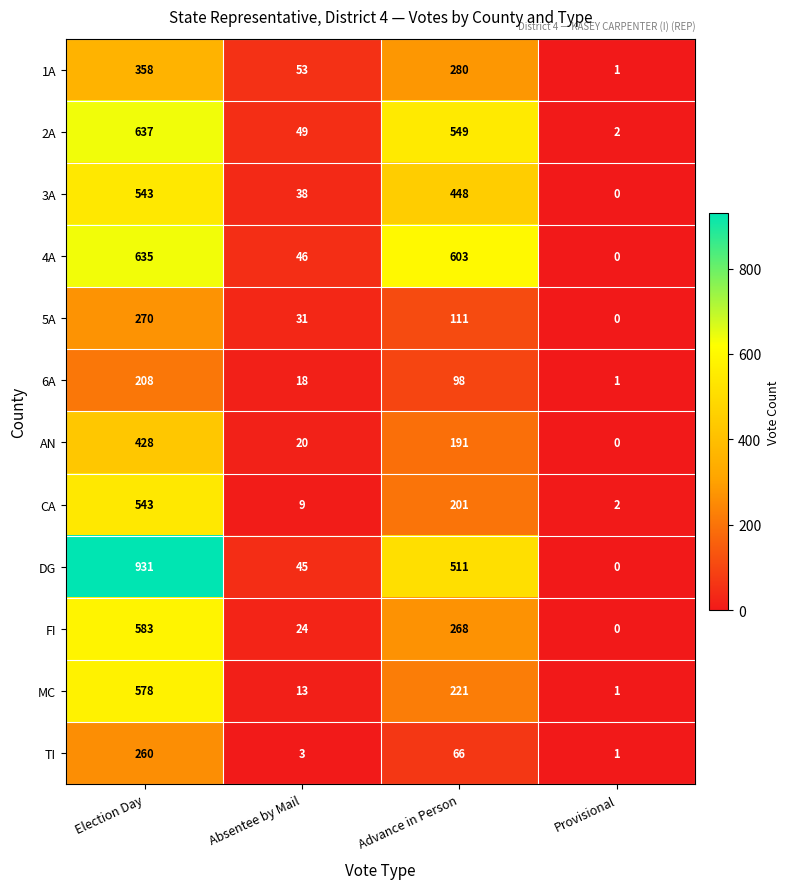

At which category is the sum across all series the highest?

Election Day